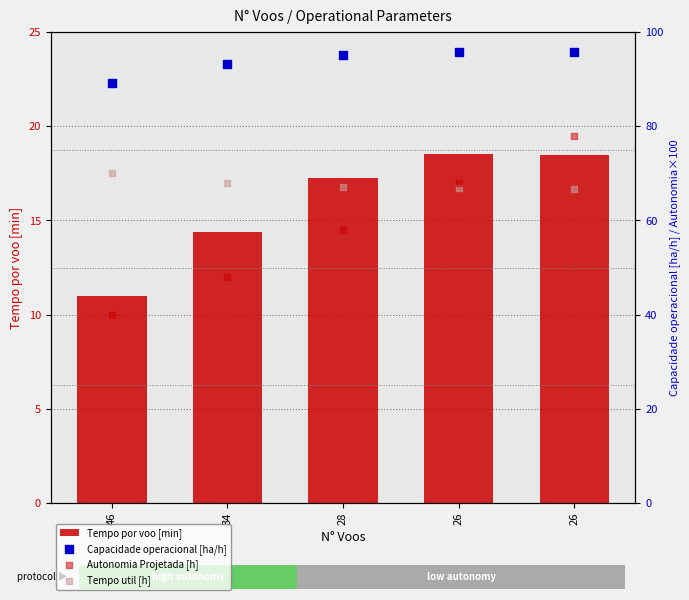

At which category is the sum across all series the highest?

26